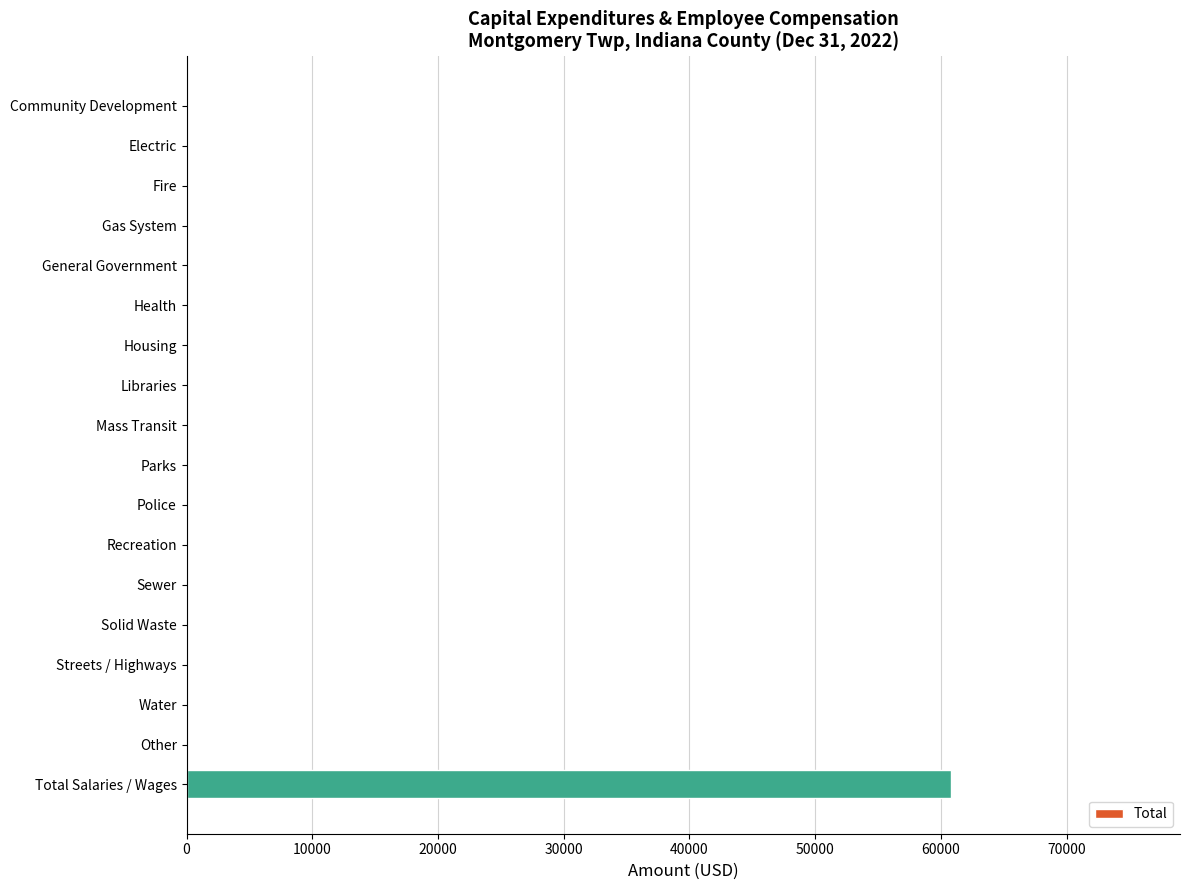

What is the sum of all values?

60780